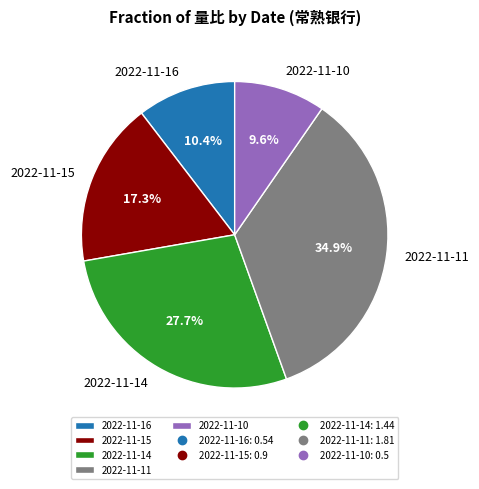

How many segments does this pie chart have?

5